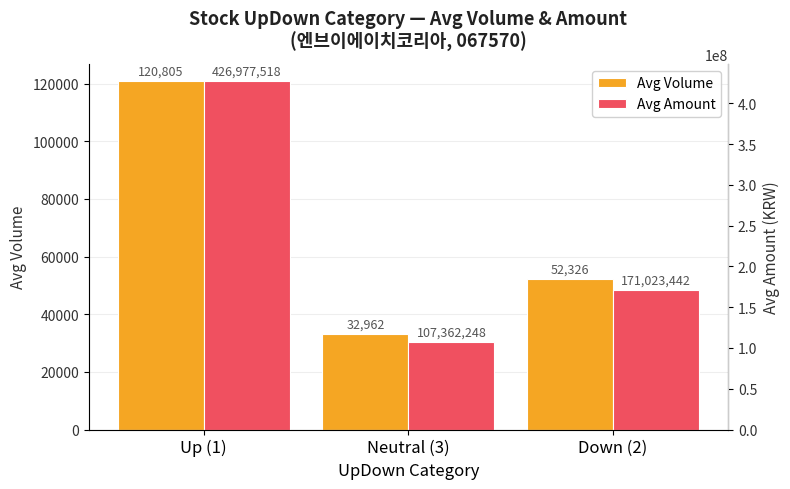

Which category has the lowest value in the Avg Volume series?

Neutral (3)